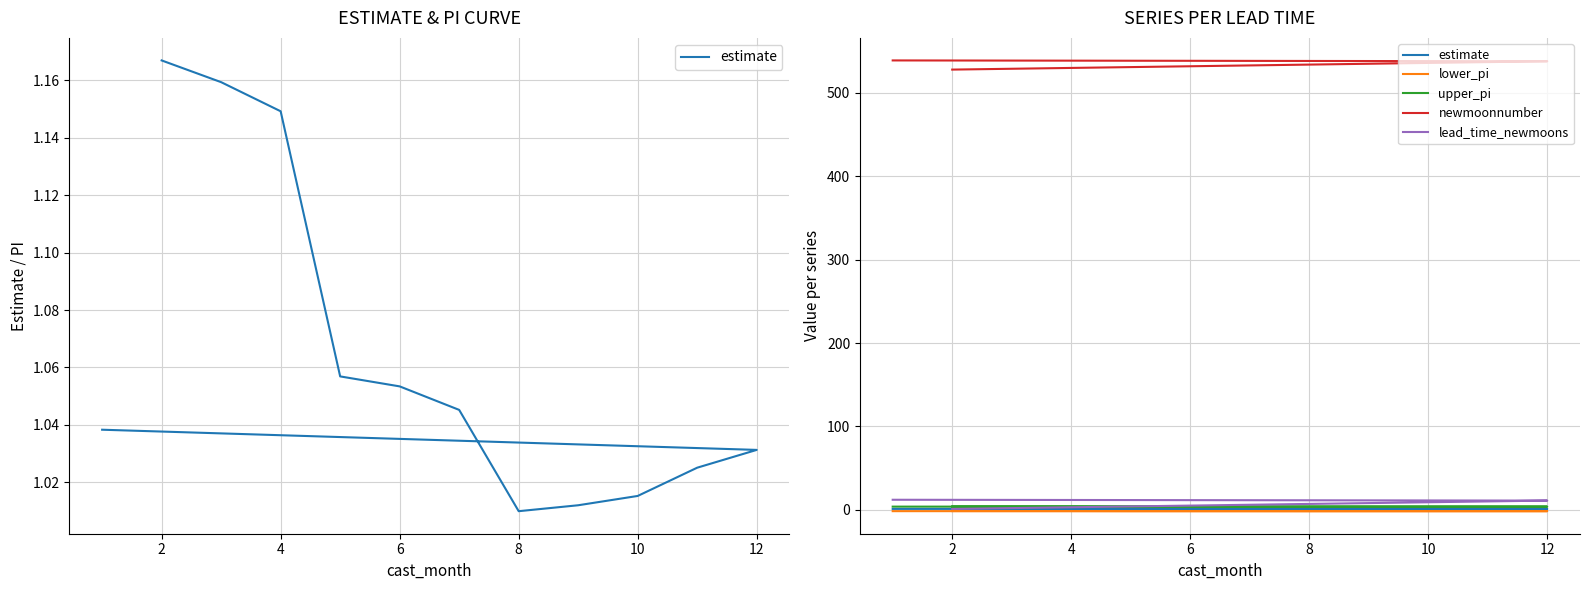

Count the upper_pi values in the range 3 to 4.

12